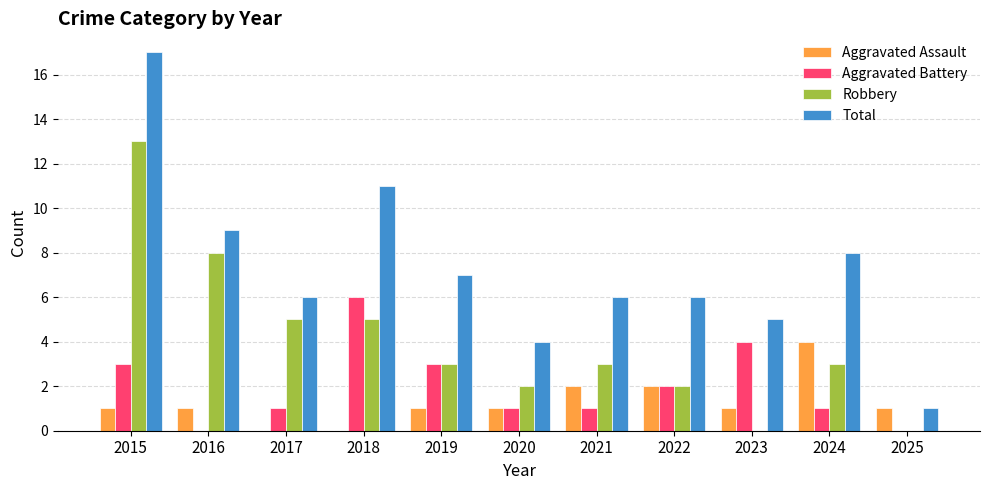

Are the bars horizontal?

No